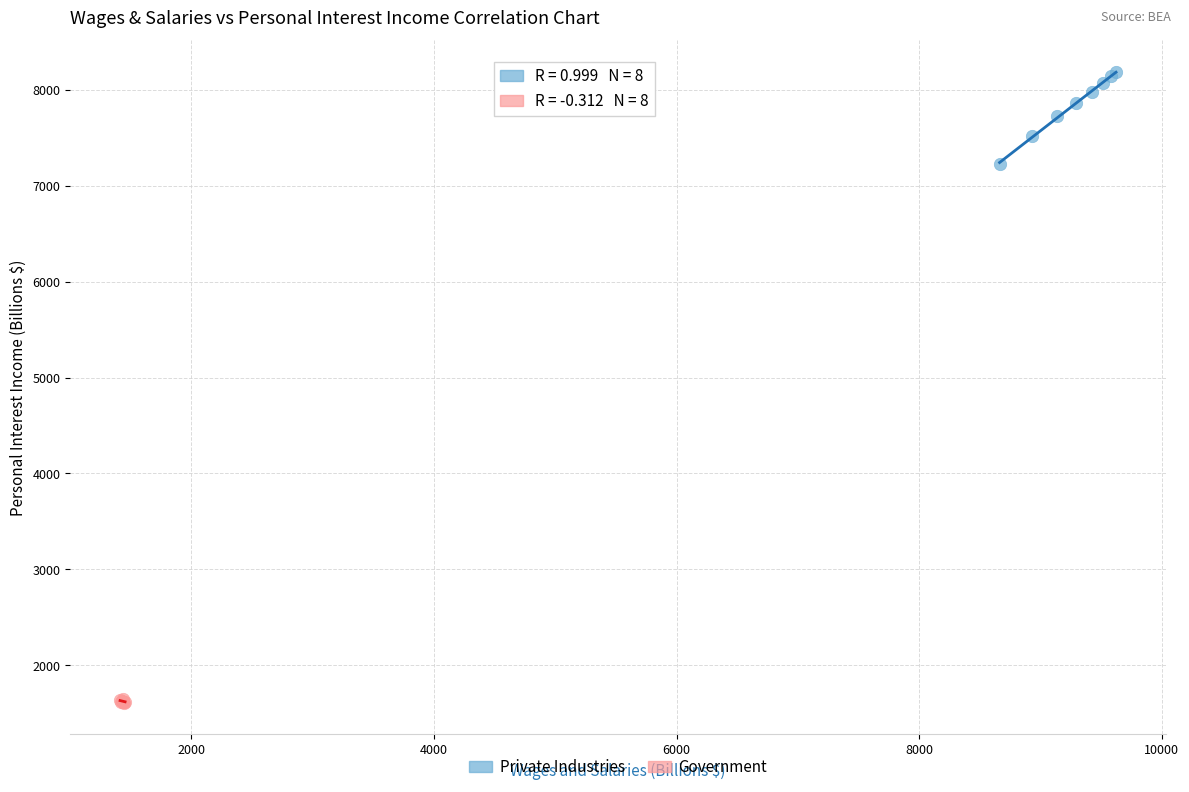

Which series contains the lowest Y value?

Government